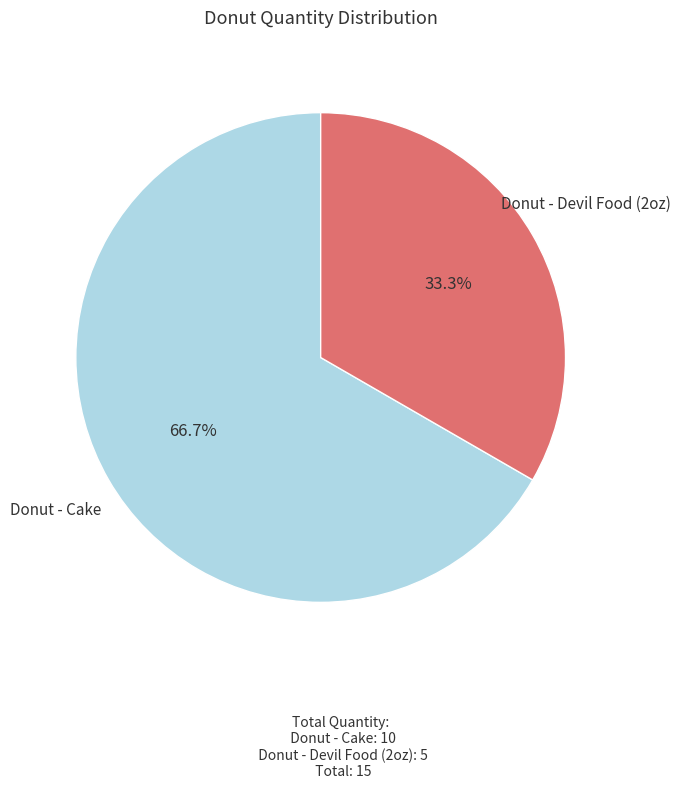

Which slice represents more than half of the pie?

Donut - Cake